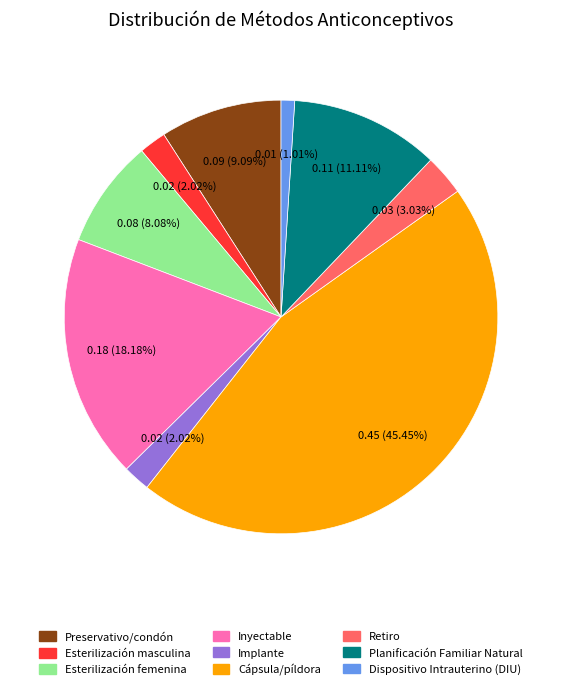

To the nearest percent, what portion does Inyectable represent?

18%